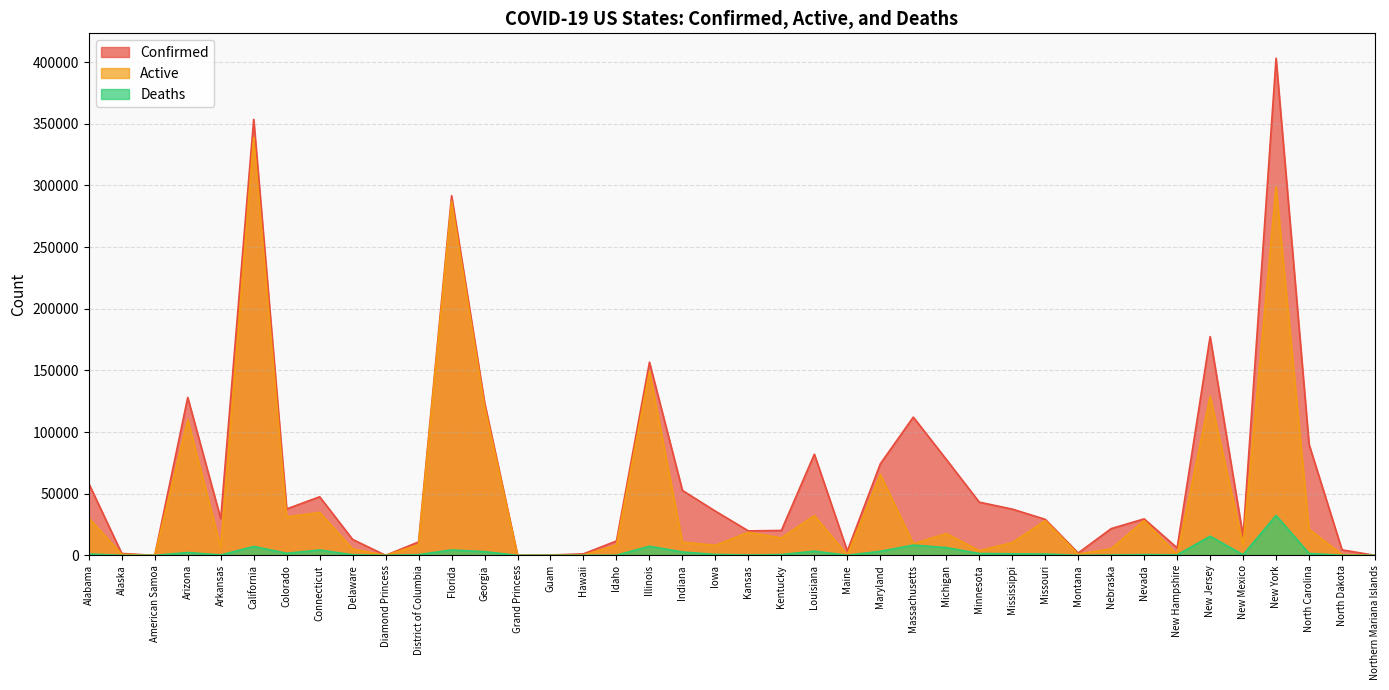

List the labels in order of Active value, smallest first.

American Samoa, Northern Mariana Islands, Diamond Princess, Guam, Grand Princess, Hawaii, Maine, New Hampshire, North Dakota, Alaska, Montana, Minnesota, Delaware, Nebraska, Arkansas, Iowa, Idaho, New Mexico, District of Columbia, Massachusetts, Mississippi, Indiana, Kentucky, Michigan, Kansas, North Carolina, Missouri, Nevada, Alabama, Colorado, Louisiana, Connecticut, Maryland, Arizona, Georgia, New Jersey, Illinois, Florida, New York, California